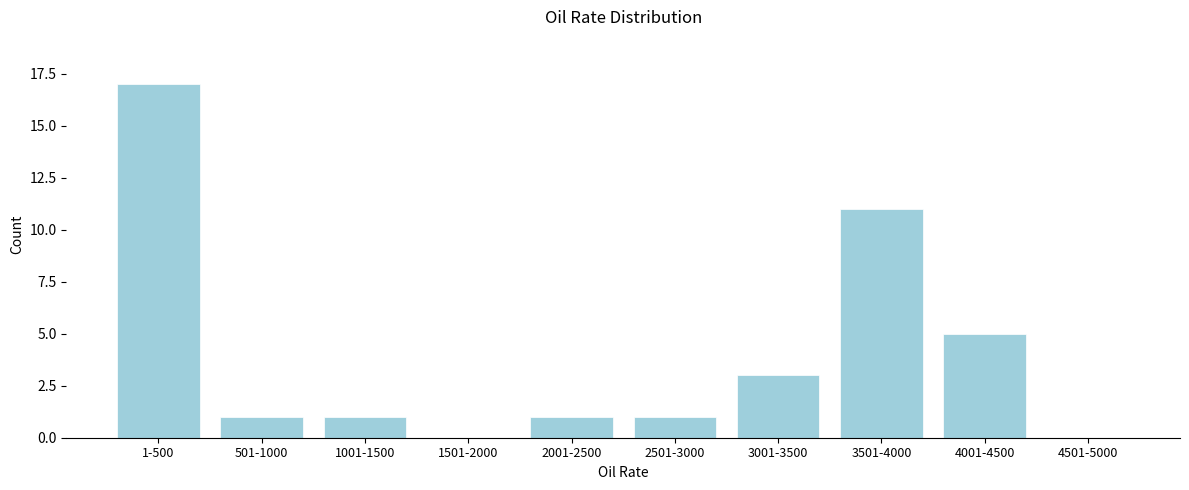

Reading left to right, transcribe all the data shown in this chart.

1-500=17	501-1000=1	1001-1500=1	1501-2000=0	2001-2500=1	2501-3000=1	3001-3500=3	3501-4000=11	4001-4500=5	4501-5000=0